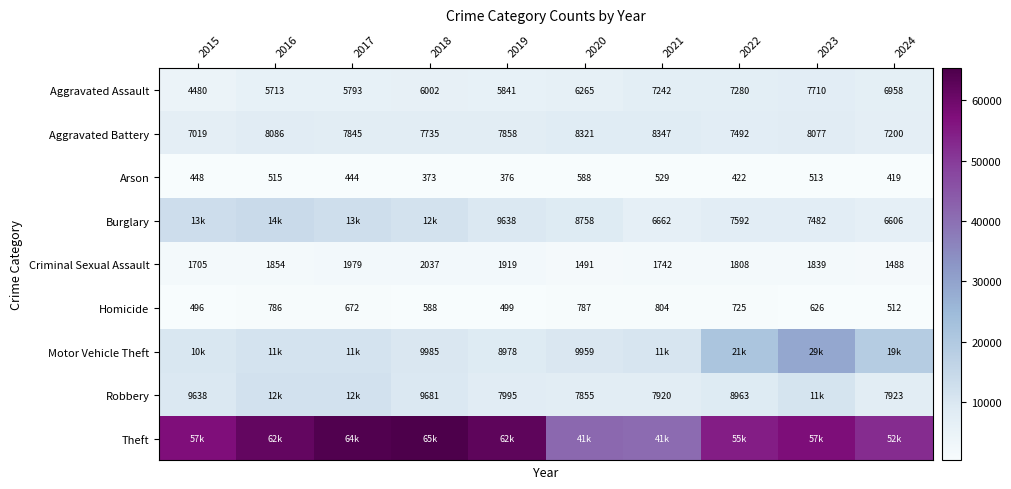

What is the difference between the highest and lowest values at 2019?

62119